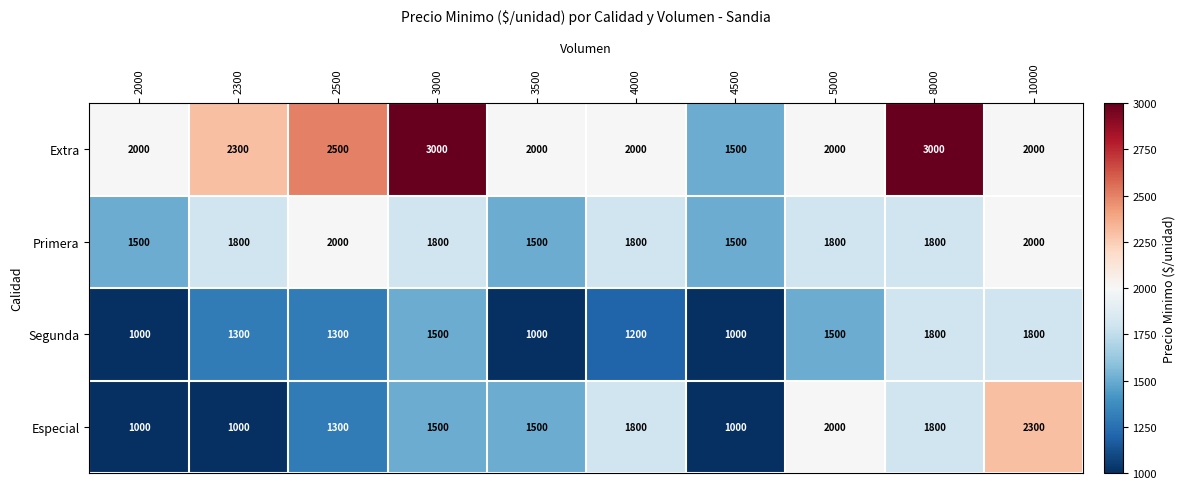

What is the total value across all series at 5000?

7300